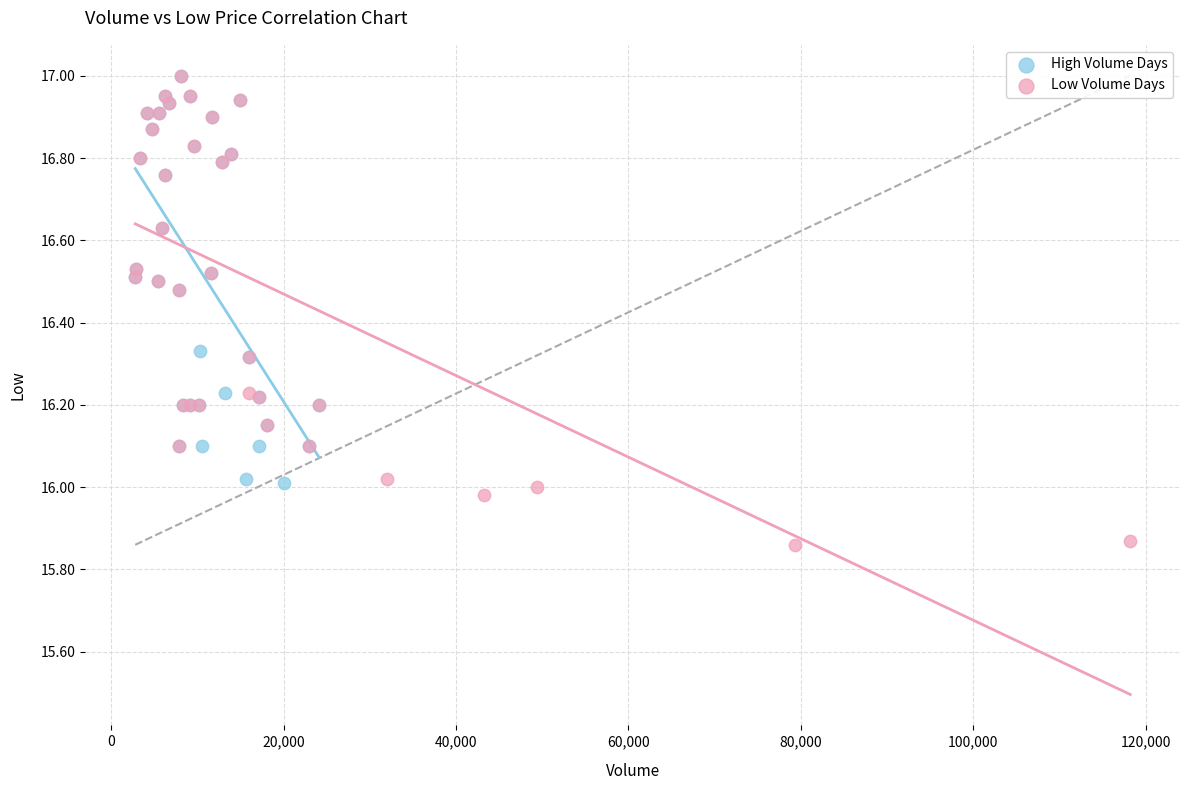

Which series has the widest spread of Y values?

Low Volume Days